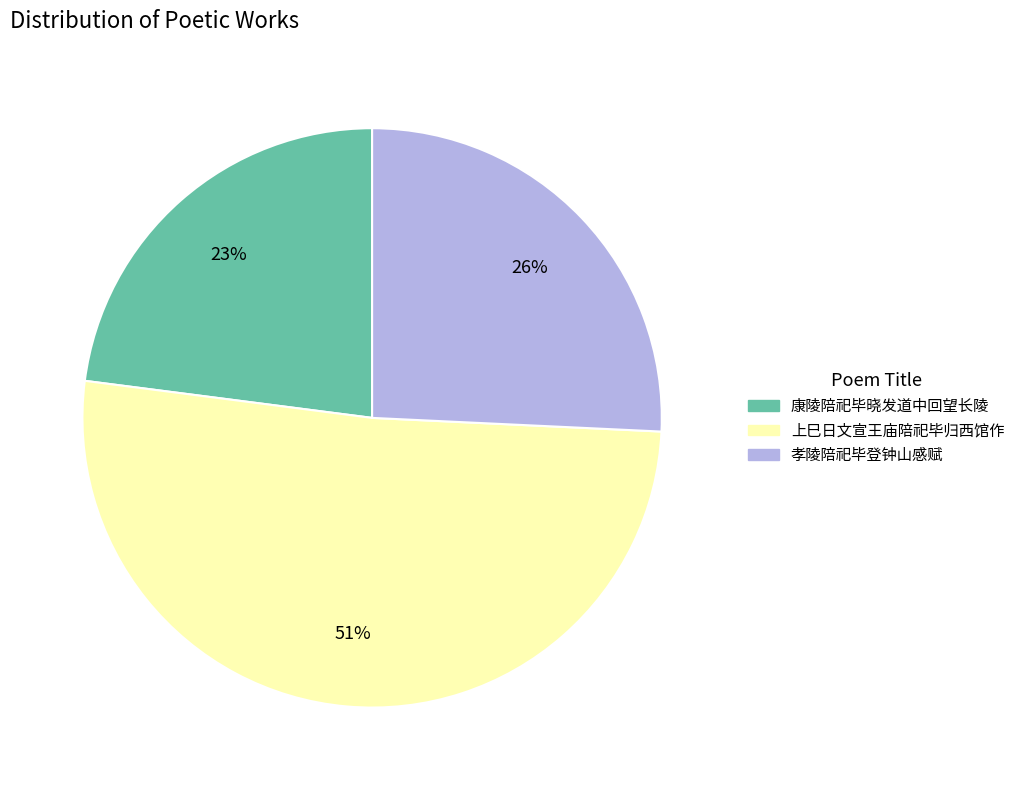

Does any single category account for the majority?

Yes